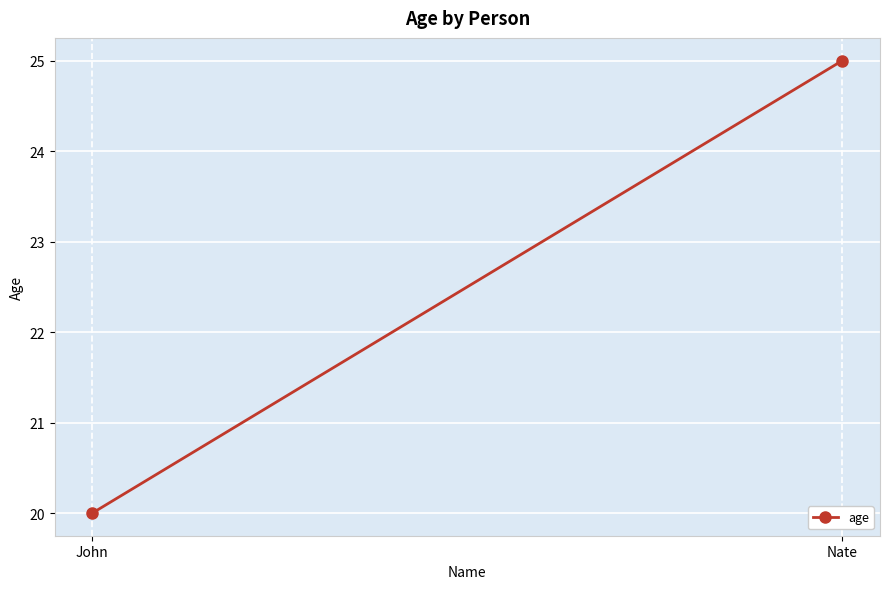

What is the value of the 1st point from the left?

20